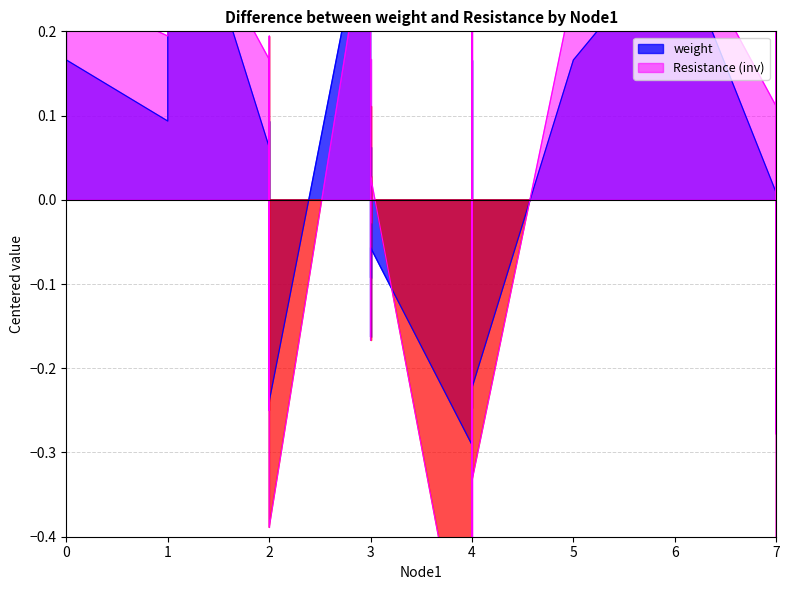

Which series has the largest total across all categories?

Resistance